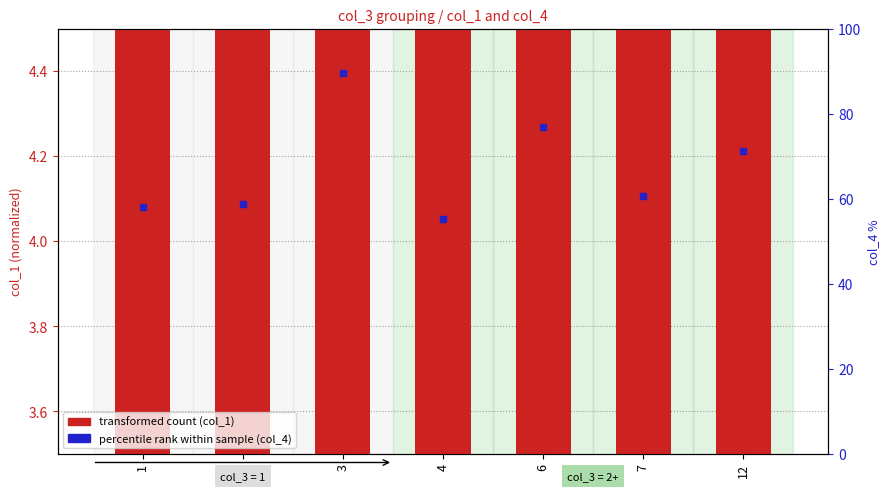

Between 6 and 7, which is larger?

6